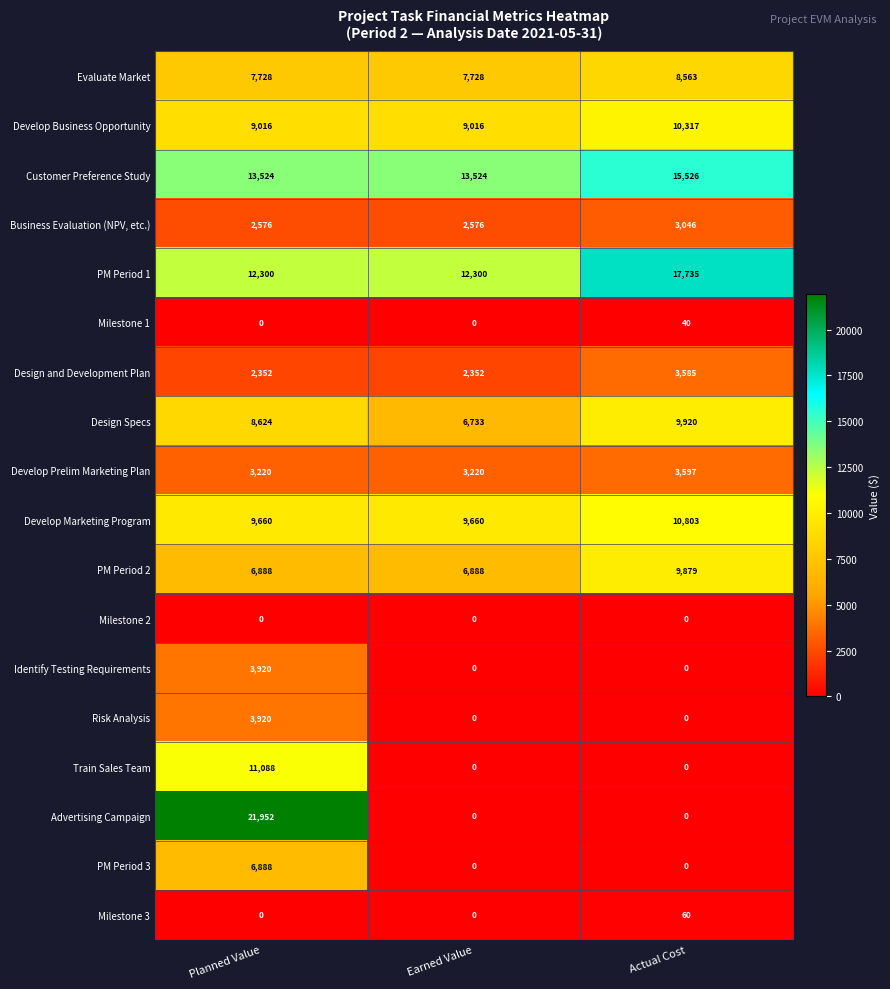

What is the maximum value for Risk Analysis?

3920